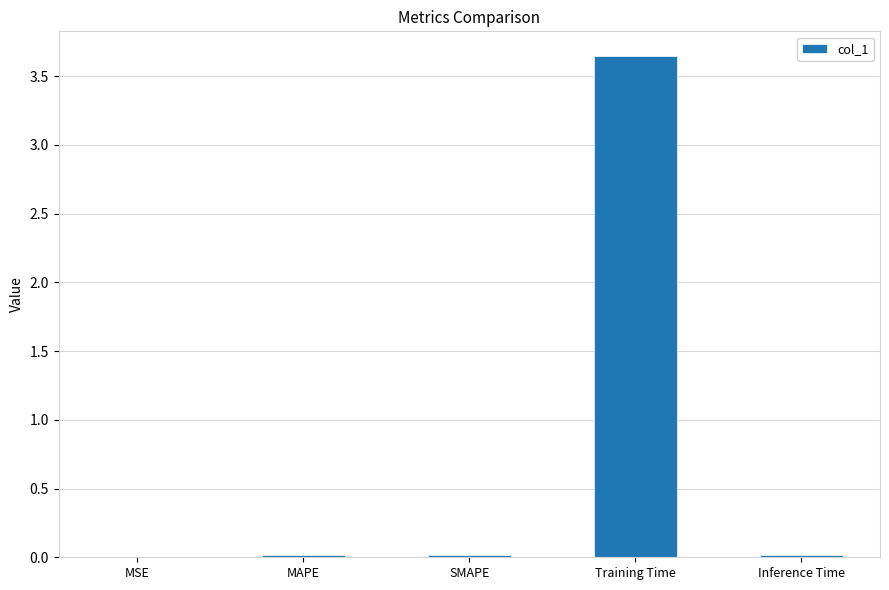

The chart shows a value of 0.0 at Inference Time. True or false?

True